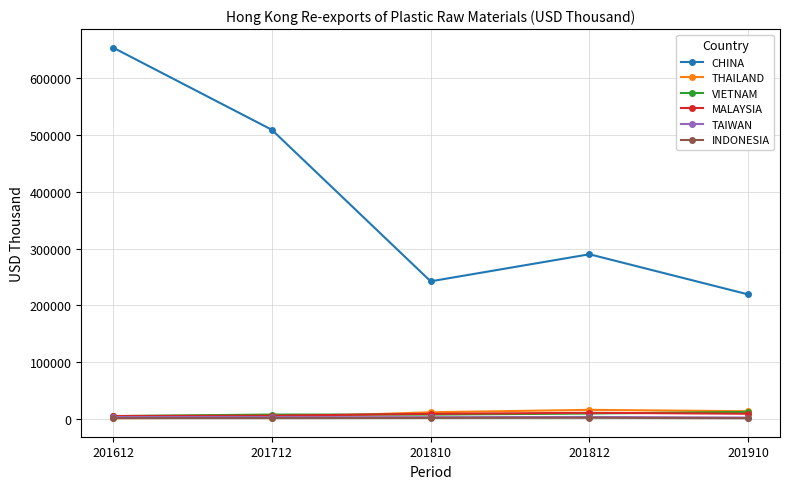

What are all the series names shown in the legend?

CHINA, THAILAND, VIETNAM, MALAYSIA, TAIWAN, INDONESIA